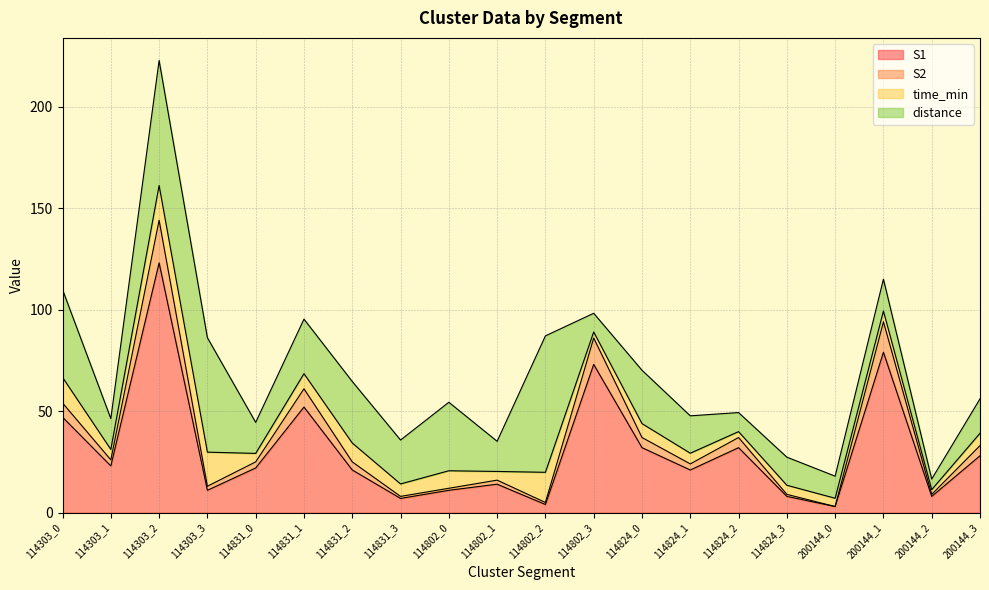

What are all the series names shown in the legend?

S1, S2, time_min, distance